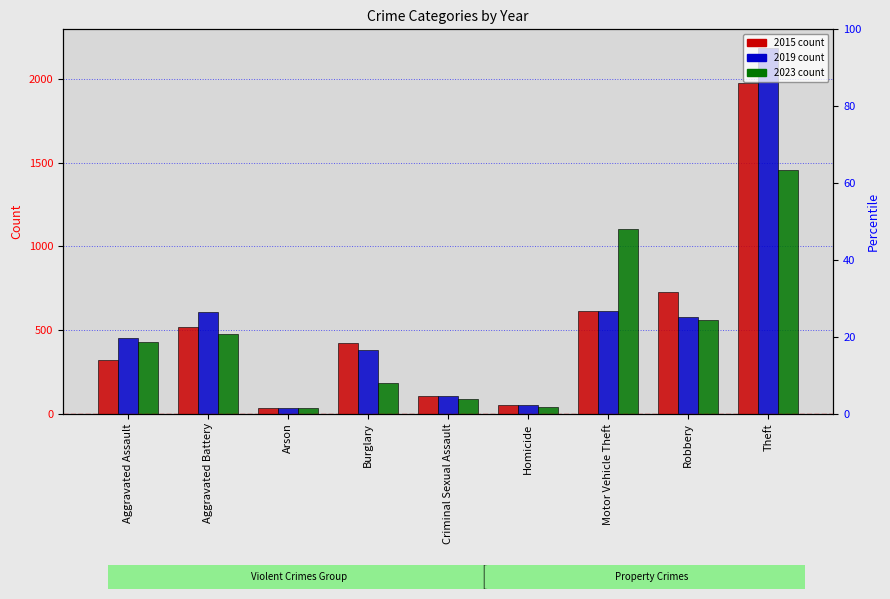

The 2023 series shows 41 at Homicide. True or false?

True